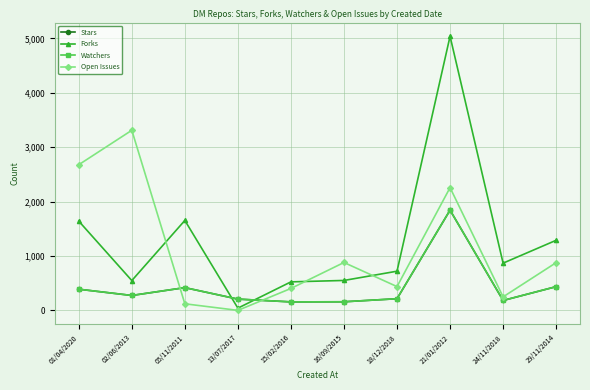

How many series are shown in this chart?

4